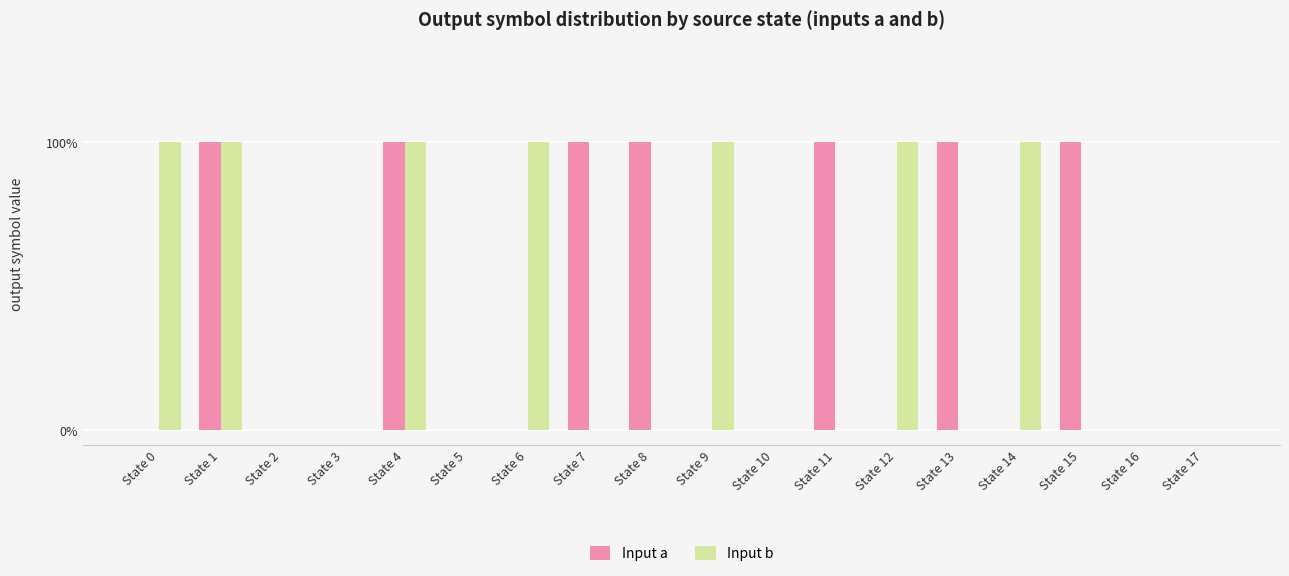

What is the approximate value of Input a at State 8?

1